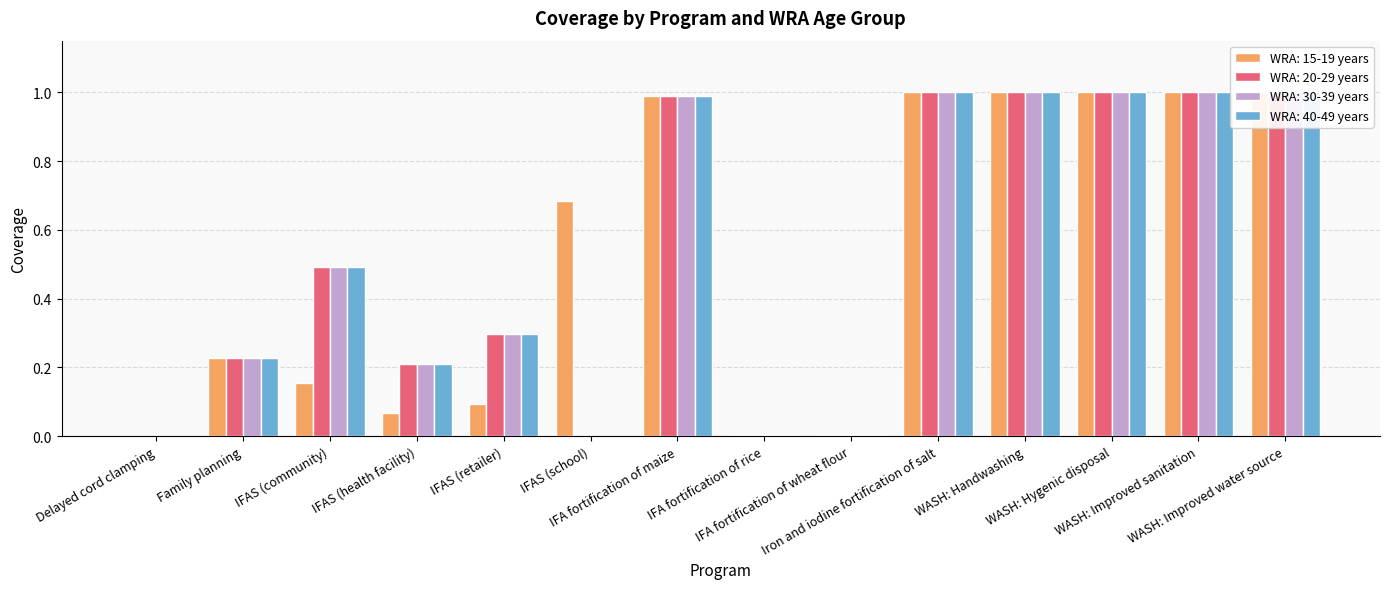

Which series has the largest total across all categories?

WRA: 15-19 years